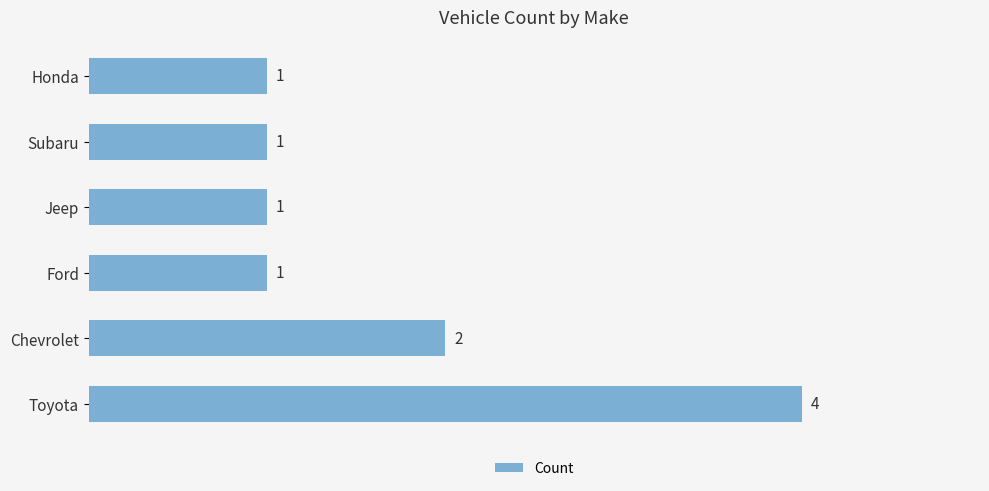

Count the values in the range 1 to 2.

5